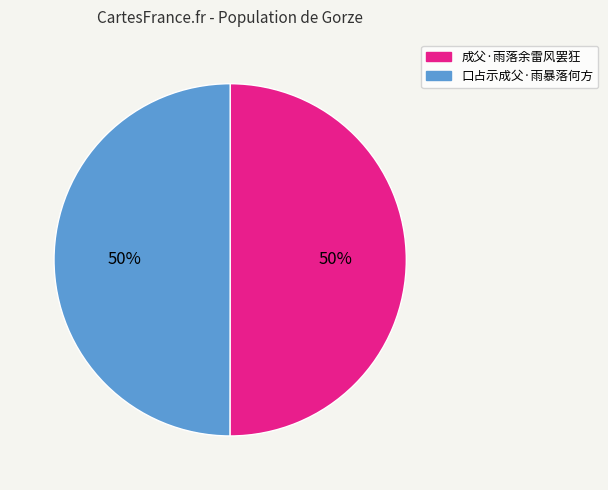

How many slices are in this pie chart?

2